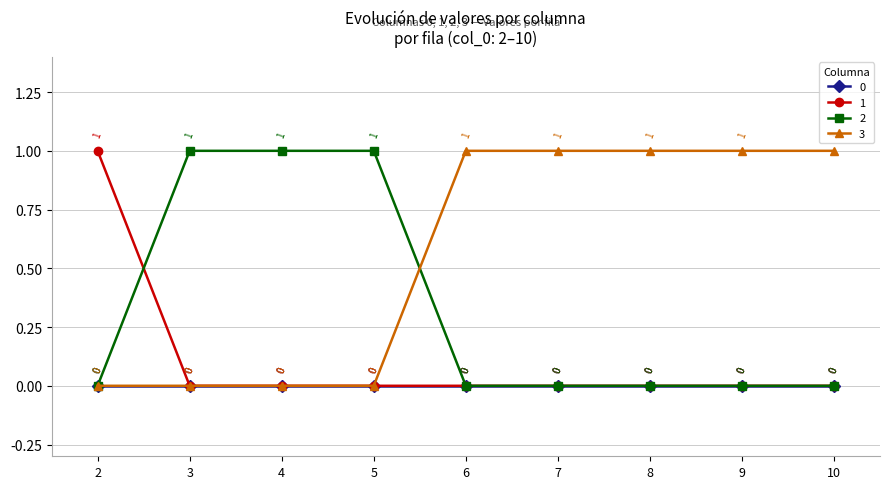

Rank the series by their average value, from lowest to highest.

0, 1, 2, 3